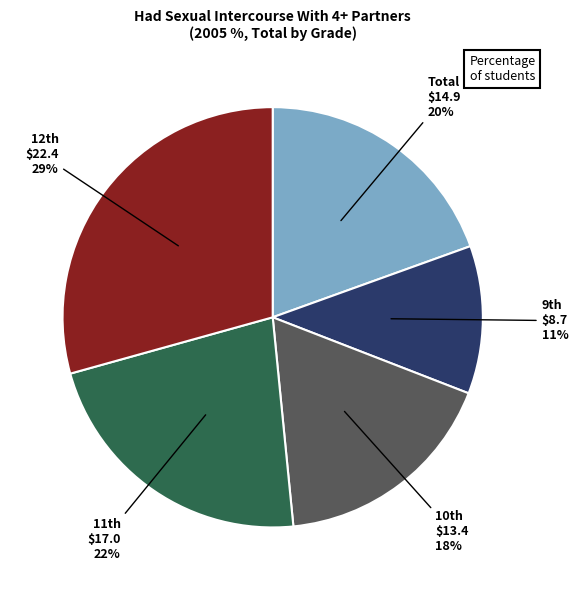

Count the number of slices in the pie.

5